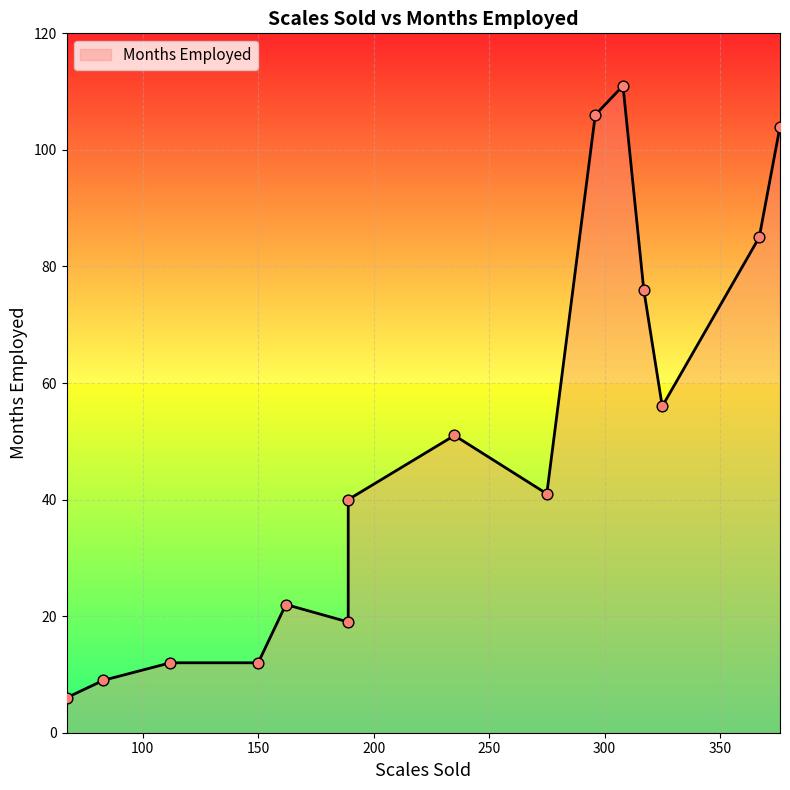

Approximately how many times larger is the value at 150 compared to 308?

0.1